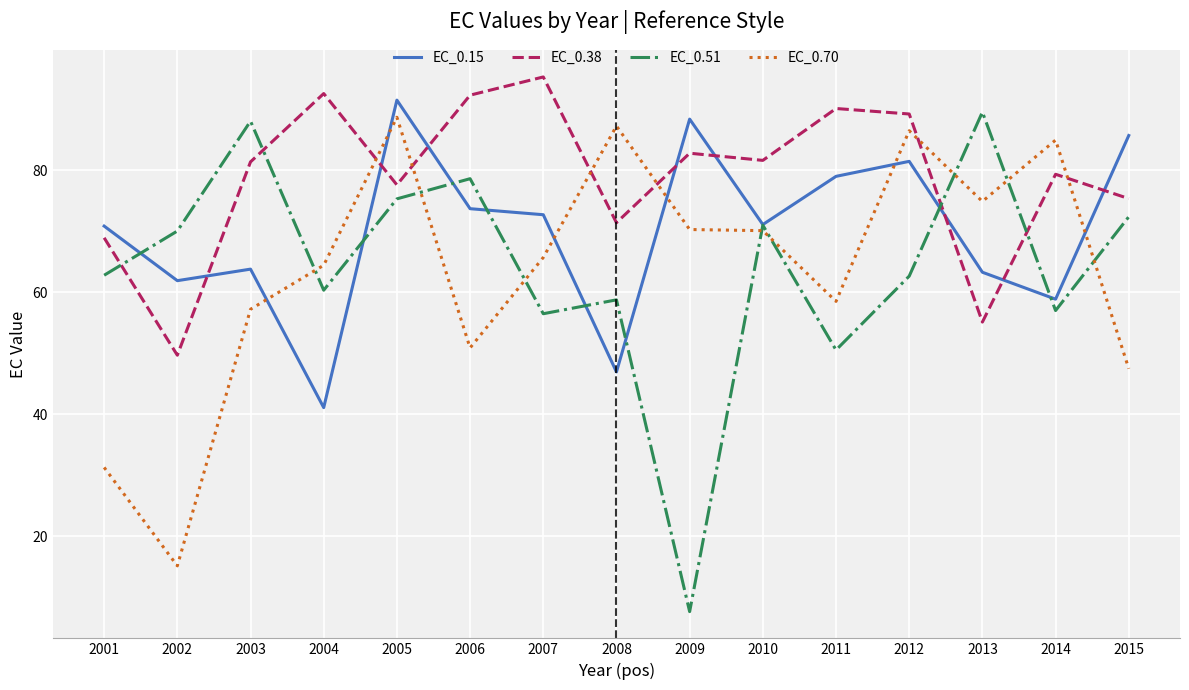

The EC_0.38 series shows 89.2 at 2012. True or false?

True